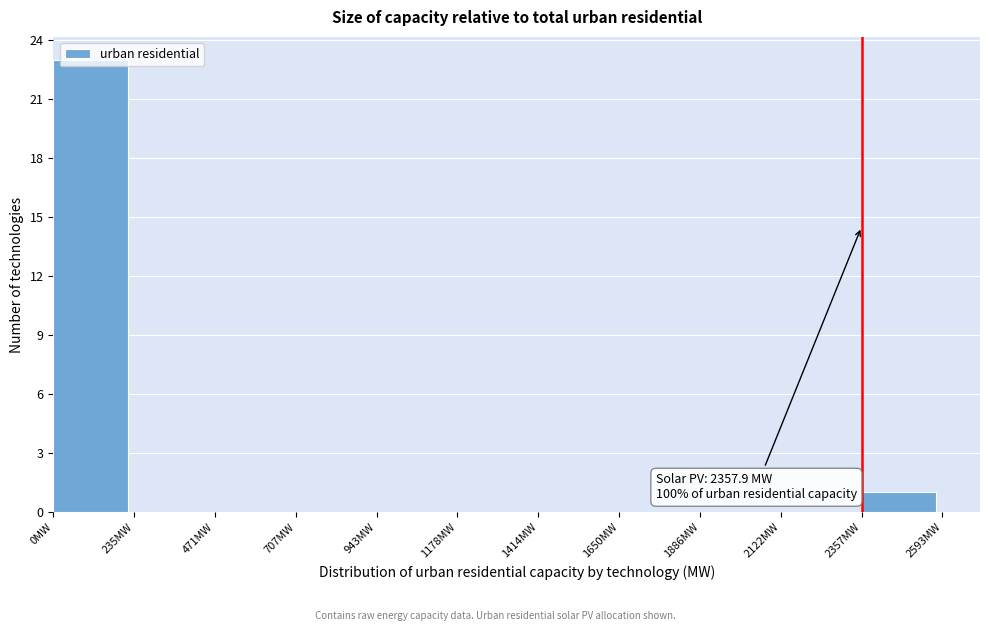

Which range on the x-axis has the tallest bar?

0 to 250